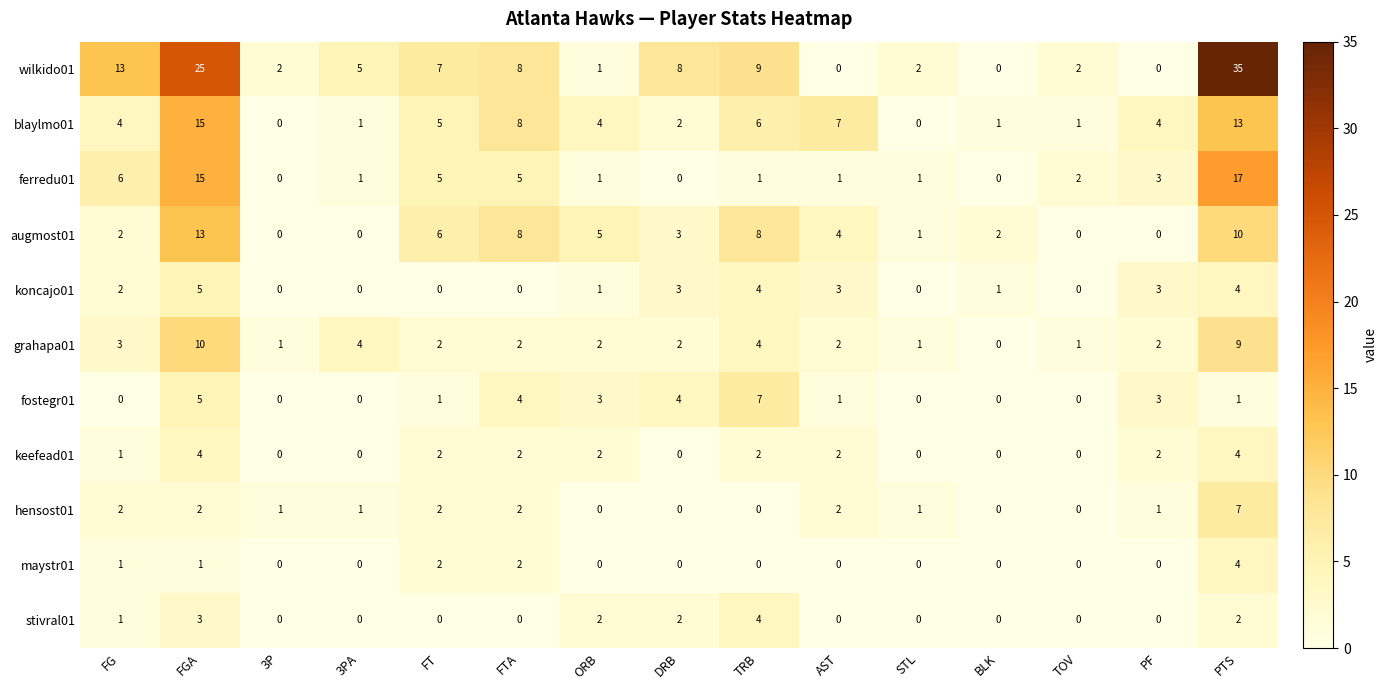

At which label does wilkido01 reach its peak?

PTS